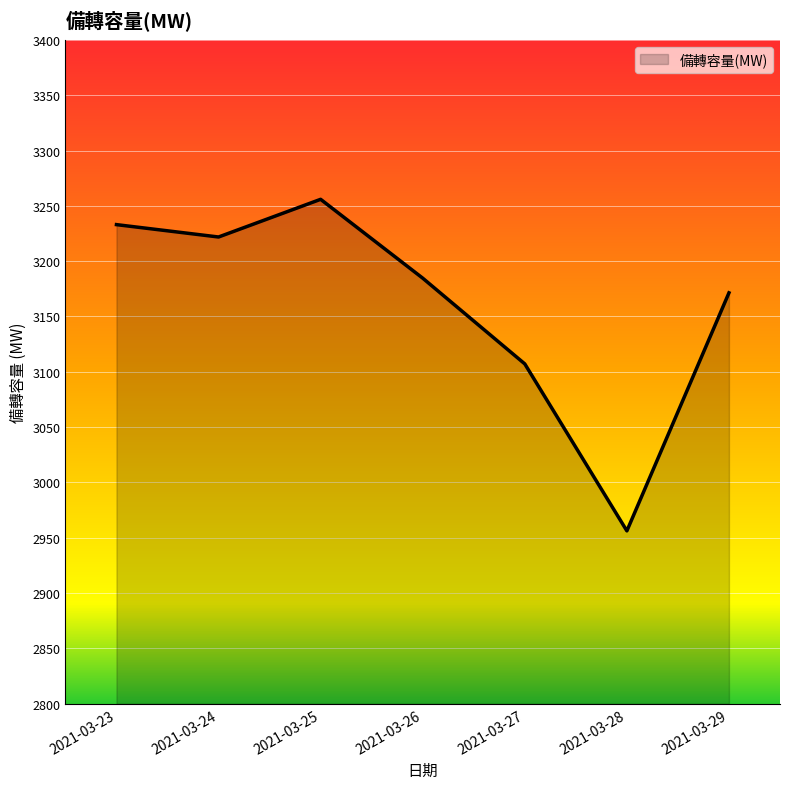

Rank the categories by value from lowest to highest.

2021-03-28, 2021-03-27, 2021-03-29, 2021-03-26, 2021-03-24, 2021-03-23, 2021-03-25